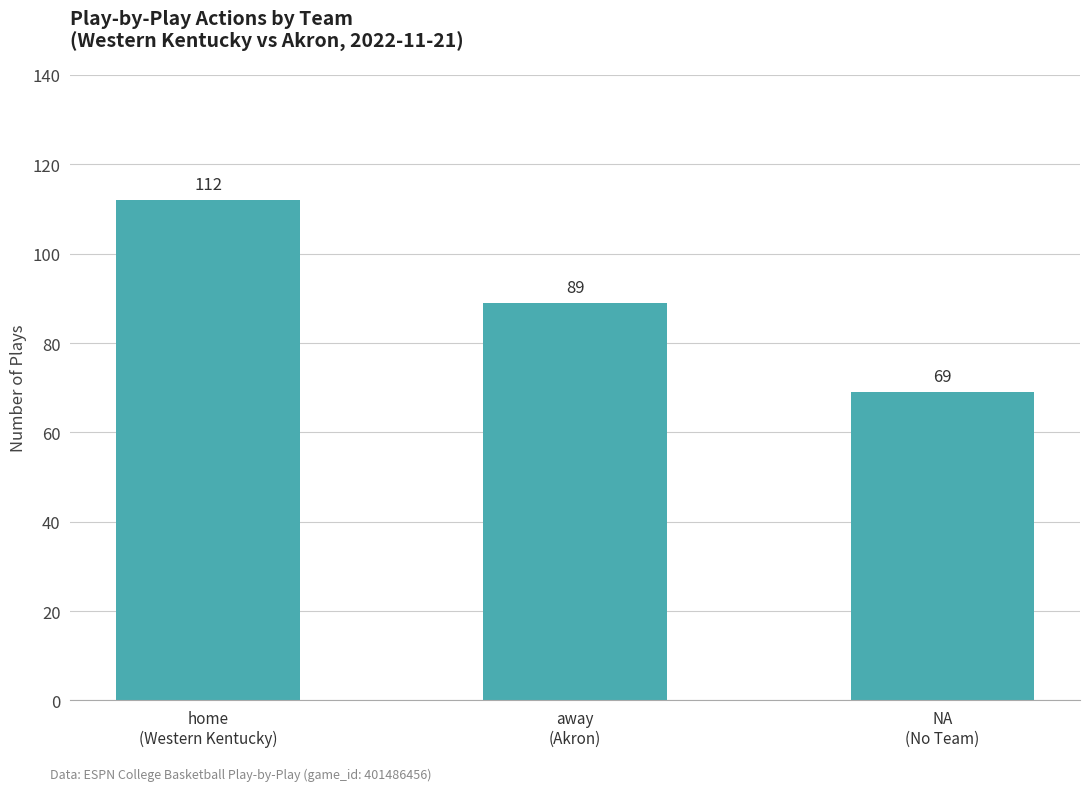

What is the label of the 2nd bar from the right?

away
(Akron)